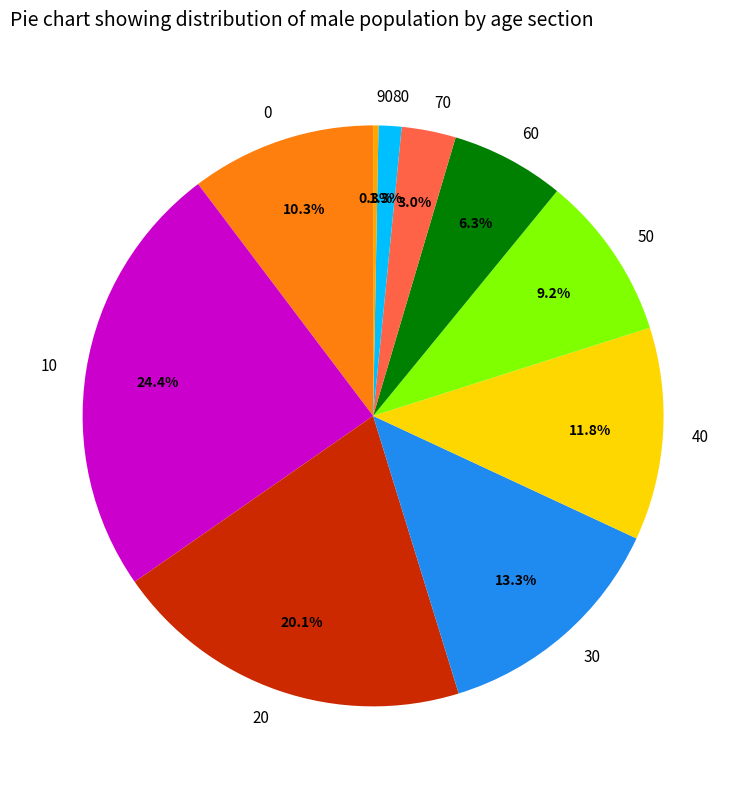

True or false: 70 accounts for 12% of the total.

False